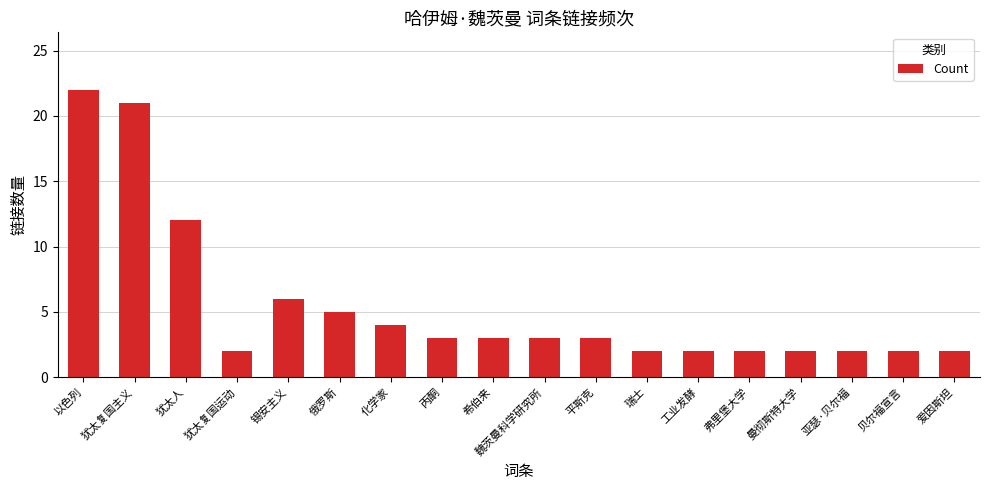

How many bars are there in total?

18